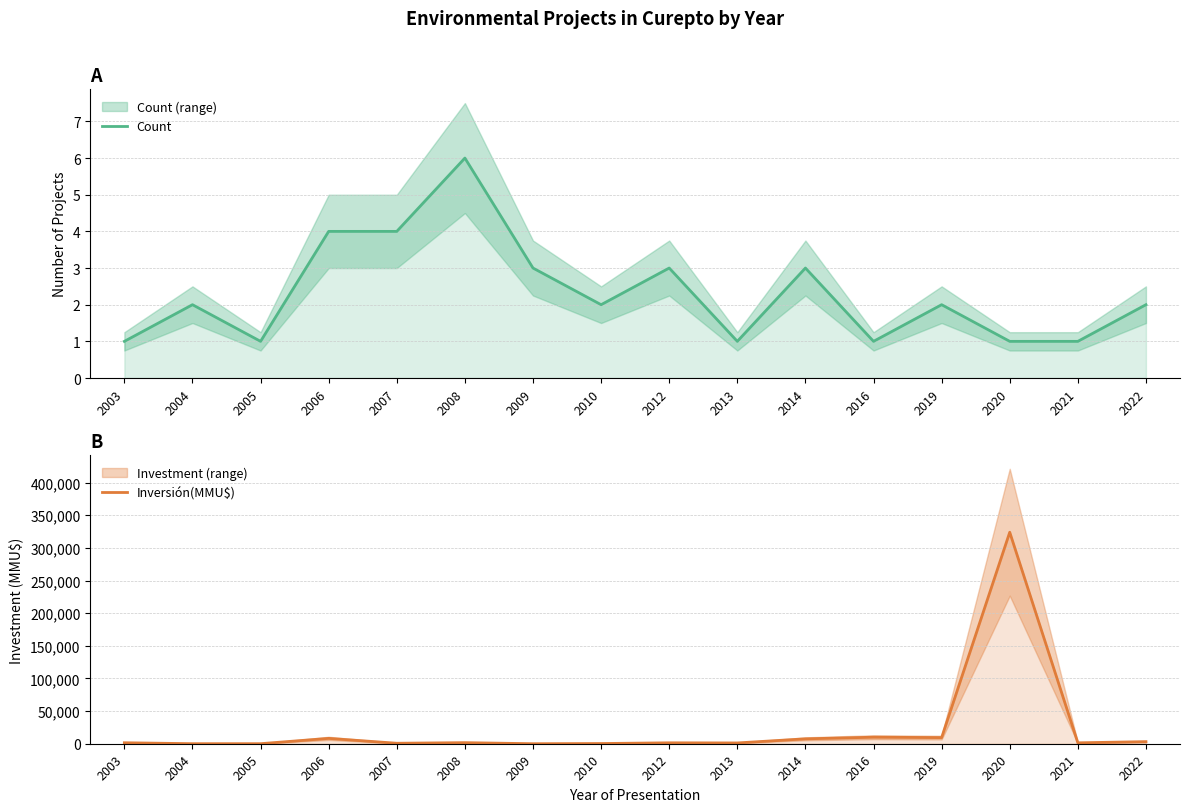

What is the average value of the Count series?

2